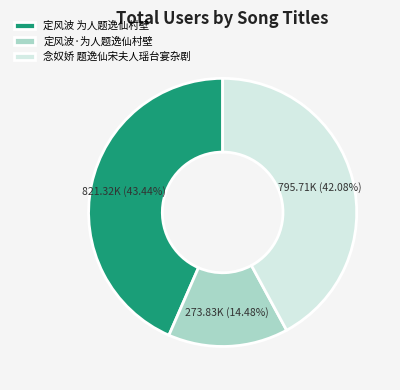

Combined, what portion of the pie is 定风波 为人题逸仙村壁 and 定风波·为人题逸仙村壁?

57.9%